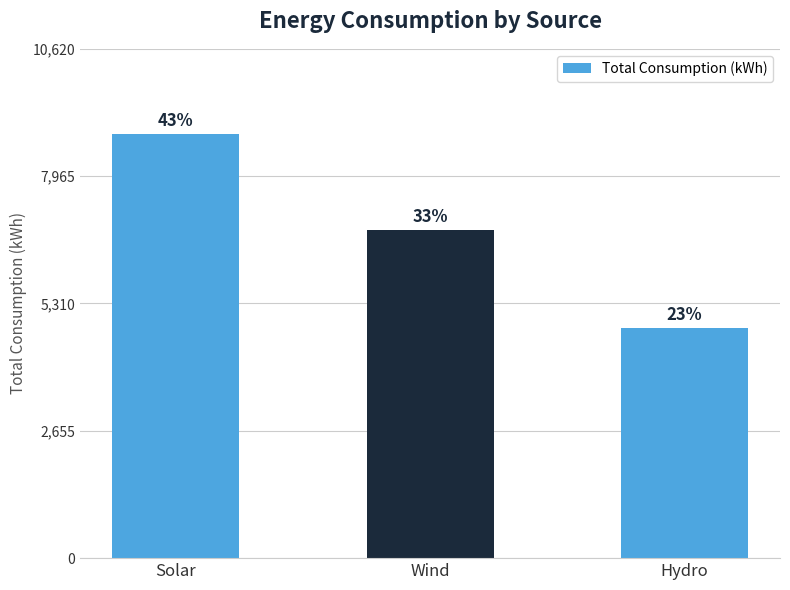

What is the average value?

6833